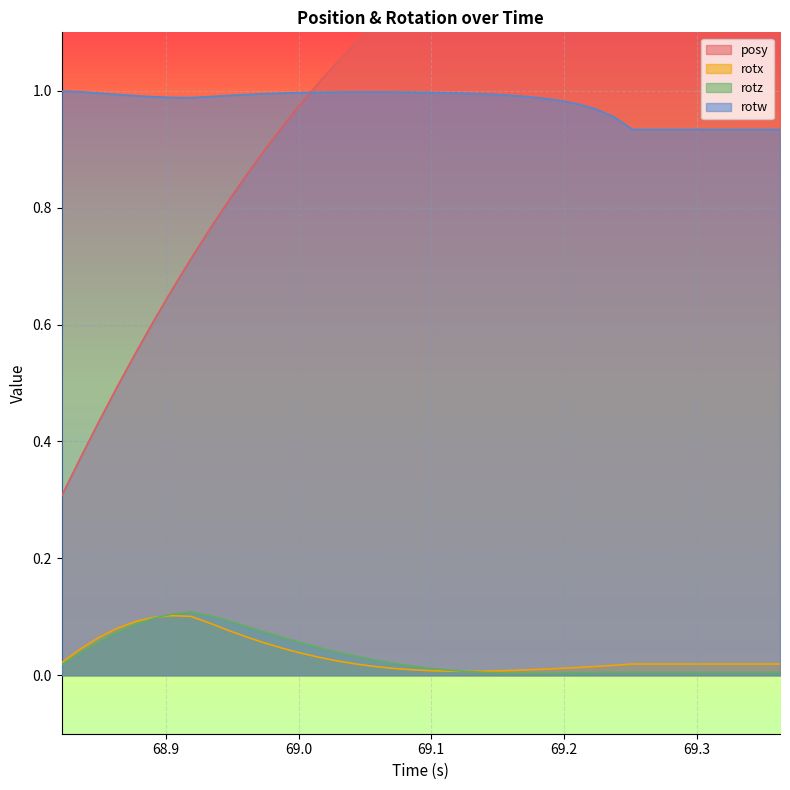

True or false: rotz and rotw cross at least once.

False